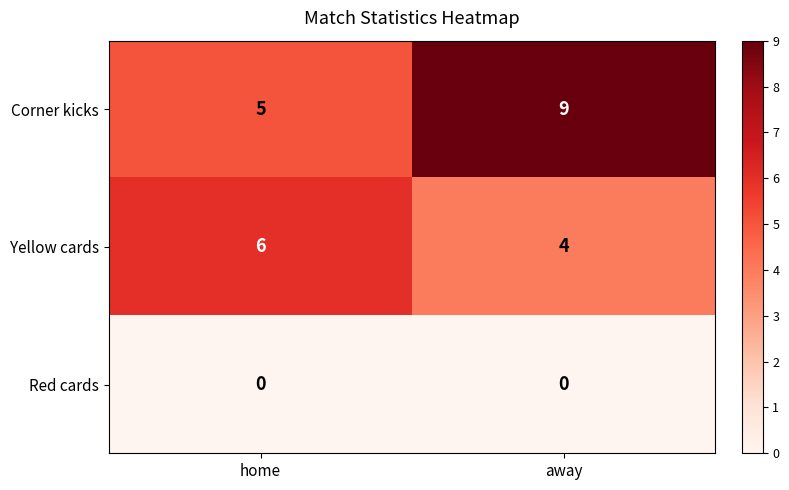

At how many categories does at least one series exceed 3?

2